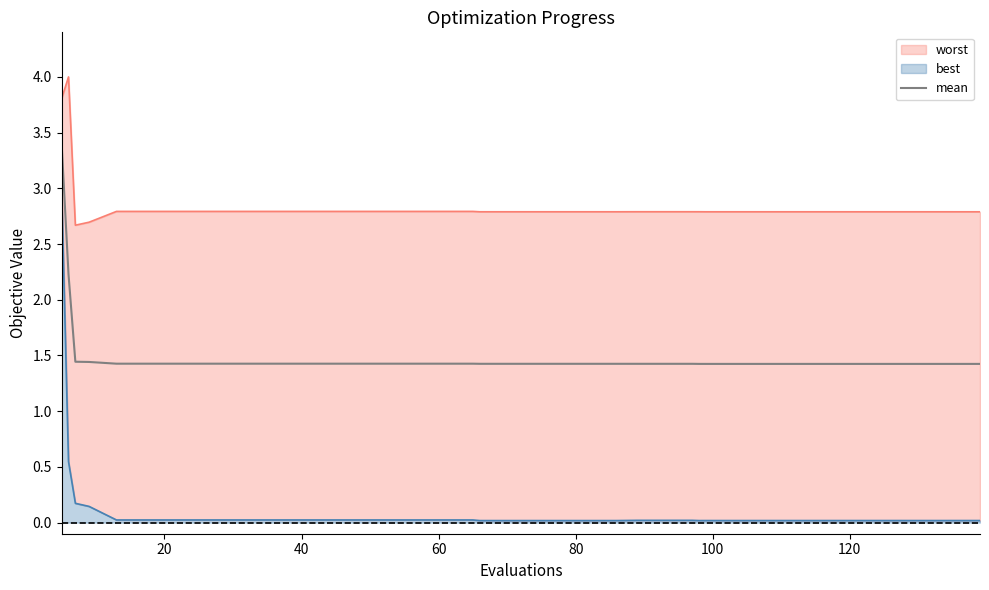

What is the highest value of the mean series?

3.4